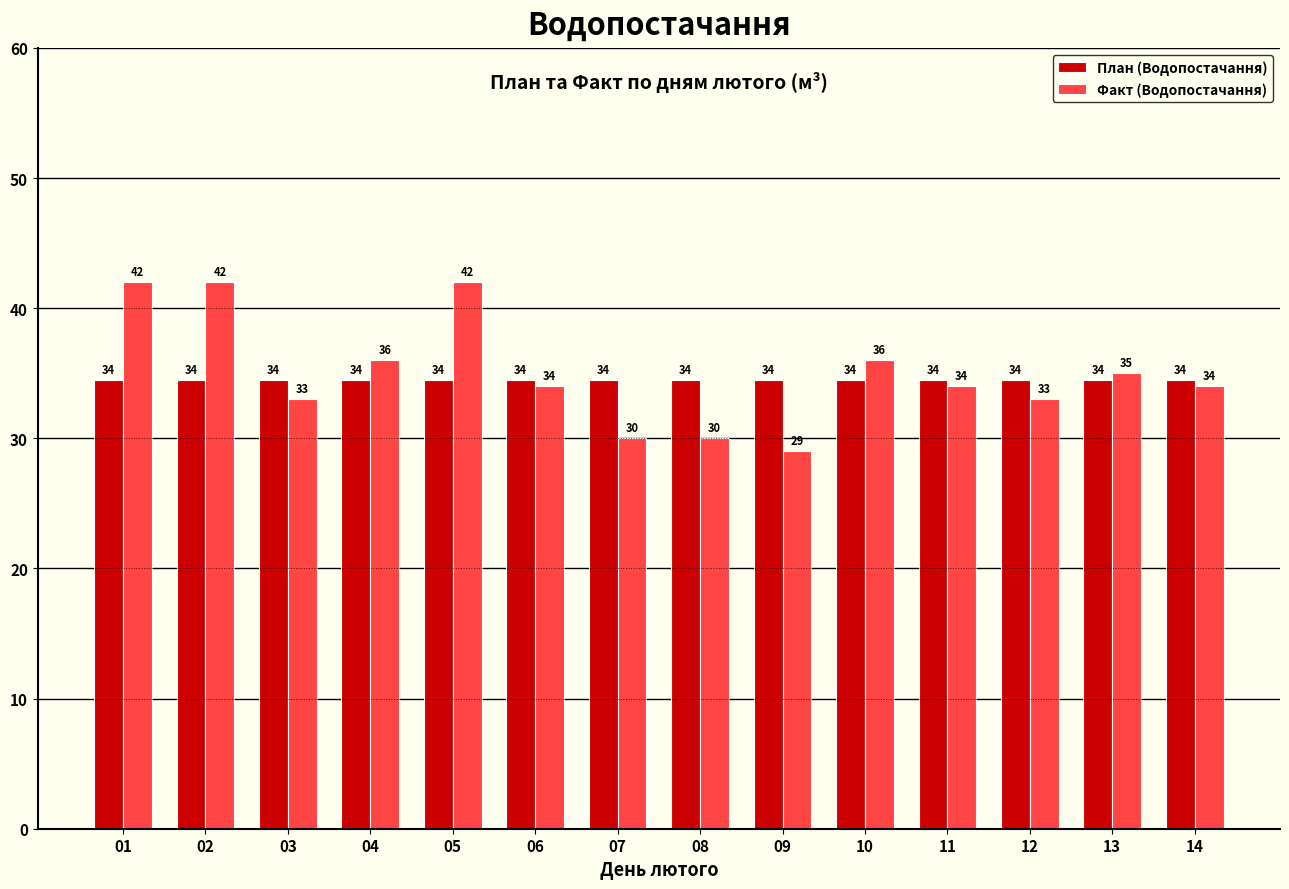

True or false: План (Водопостачання) has a value of 34.5 at 08.

True